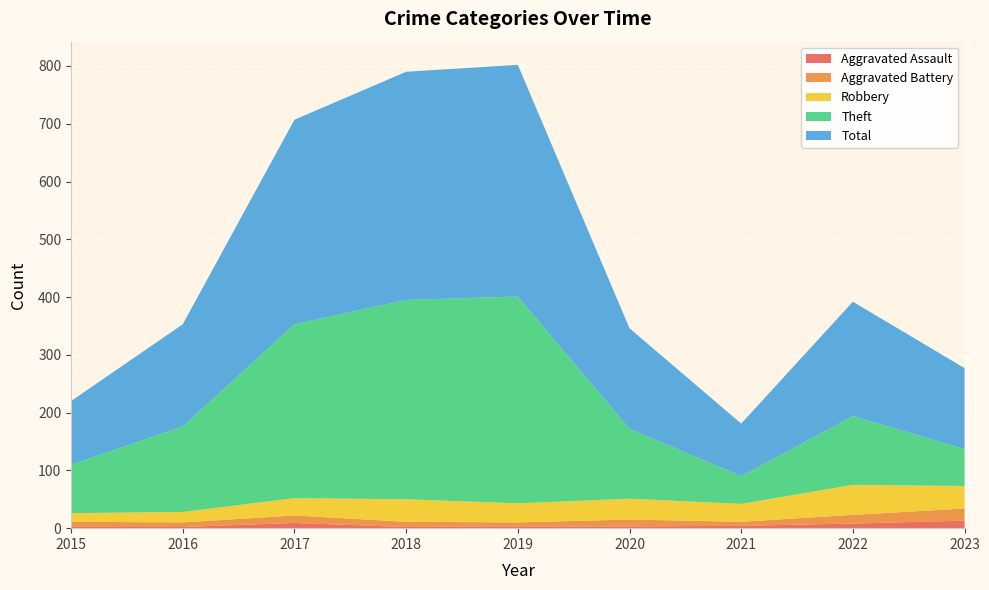

Reading left to right, list all the values displayed in this chart.

Aggravated Assault: 2015=2	2016=2	2017=9	2018=2	2019=3	2020=3	2021=4	2022=8	2023=13
Aggravated Battery: 2015=9	2016=8	2017=13	2018=9	2019=7	2020=12	2021=7	2022=15	2023=21
Robbery: 2015=15	2016=18	2017=30	2018=39	2019=33	2020=36	2021=31	2022=52	2023=39
Theft: 2015=84	2016=148	2017=301	2018=345	2019=358	2020=121	2021=48	2022=119	2023=64
Total: 2015=110	2016=177	2017=354	2018=395	2019=401	2020=174	2021=91	2022=198	2023=140